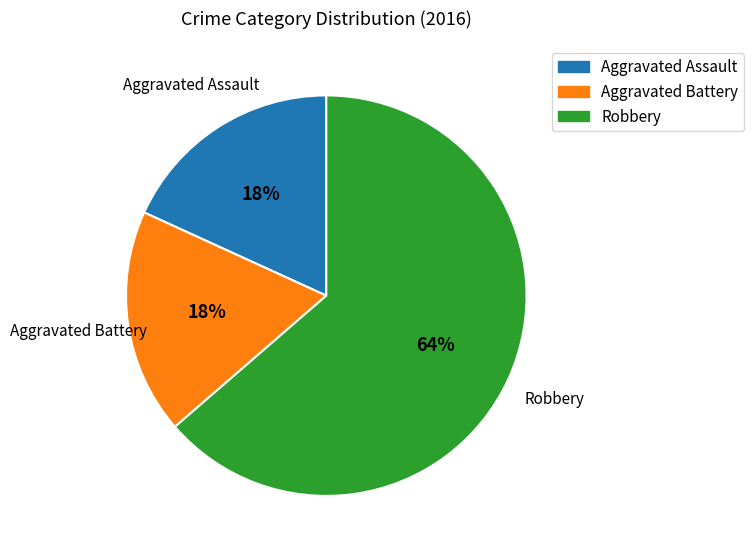

Combined, do Aggravated Assault and Robbery account for over 50%?

Yes